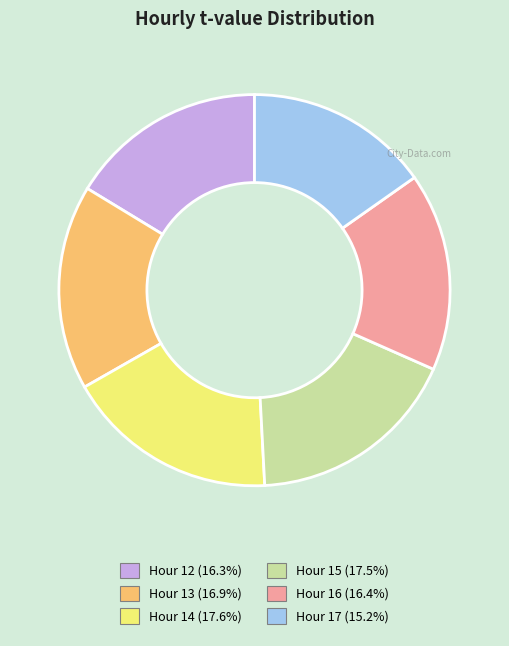

Is there a majority slice in this chart?

No